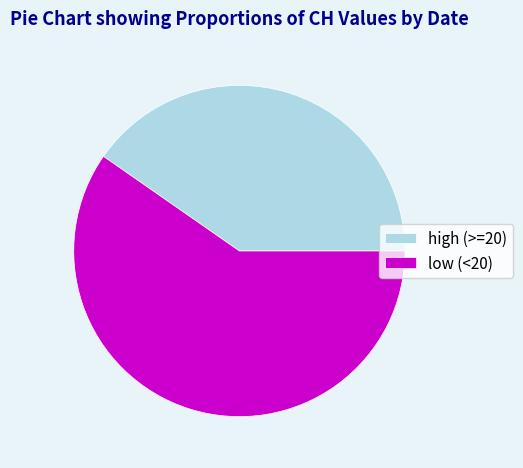

Is there a majority slice in this chart?

Yes